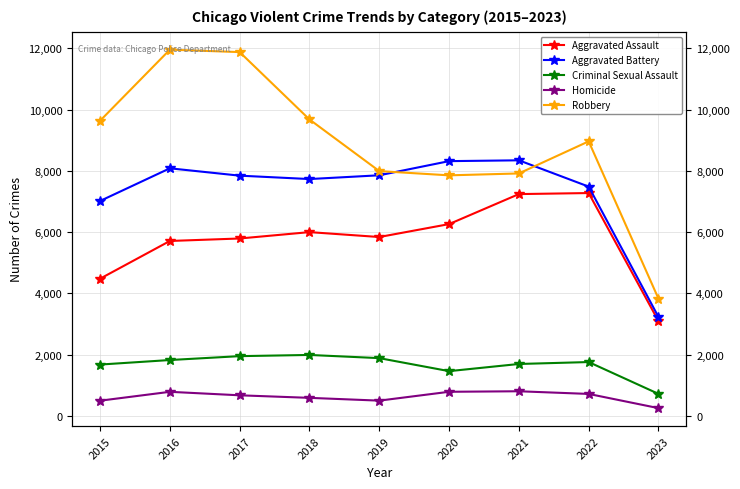

Does the chart have visible grid lines?

Yes